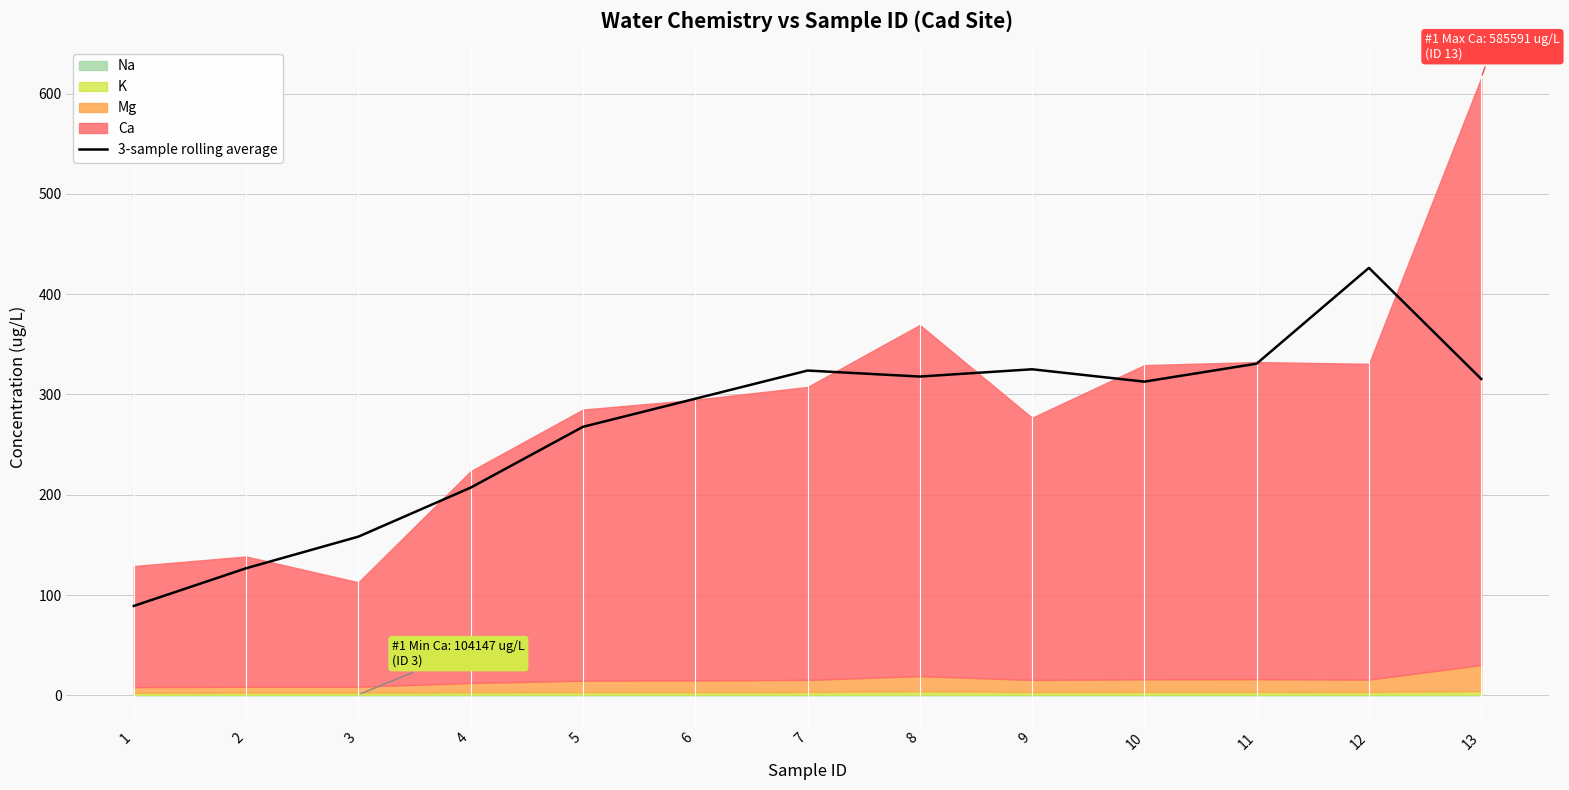

How many lines are shown in the chart?

1